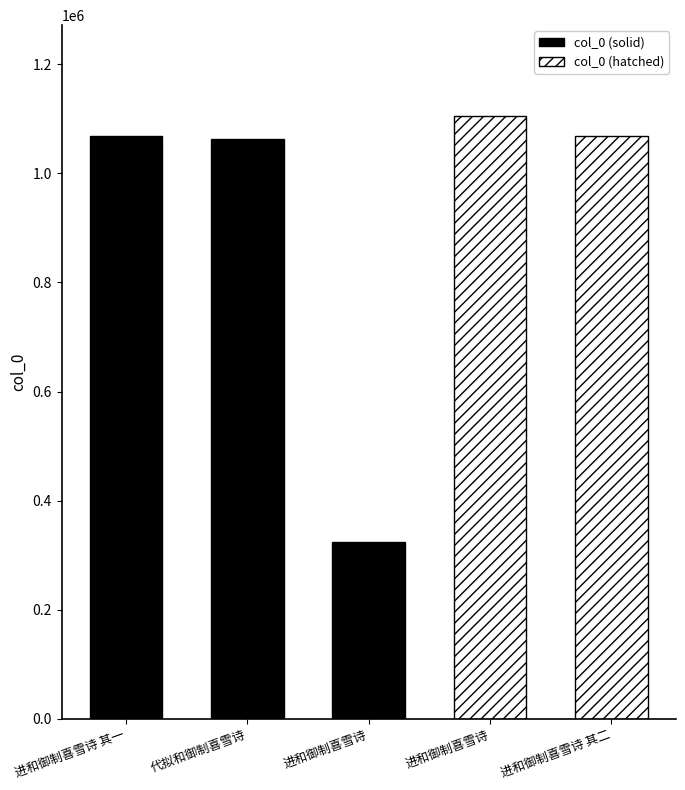

At which category does the chart reach its peak across all series?

进和御制喜雪诗